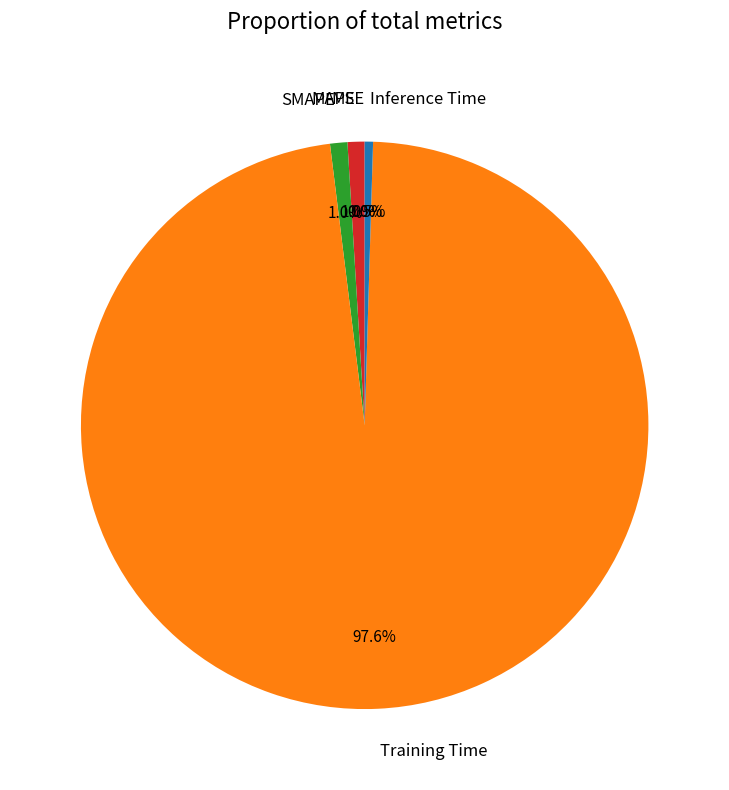

Combined, do Training Time and SMAPE account for over 50%?

Yes